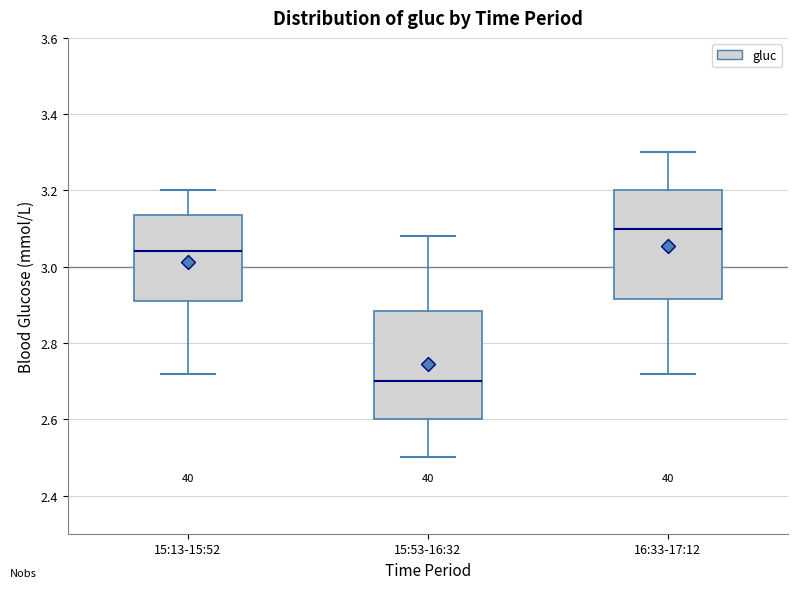

Reading left to right, transcribe this box plot: for each box, give where its median line is, the range the box spans, and where its two whiskers end, as read against the y-axis. The values are not printed on the chart, so give them approximately, as read against the axis.

15:13-15:52: median 3.04, box 2.92 to 3.14, whiskers 2.72 to 3.20
15:53-16:32: median 2.70, box 2.60 to 2.88, whiskers 2.50 to 3.08
16:33-17:12: median 3.10, box 2.92 to 3.20, whiskers 2.72 to 3.30